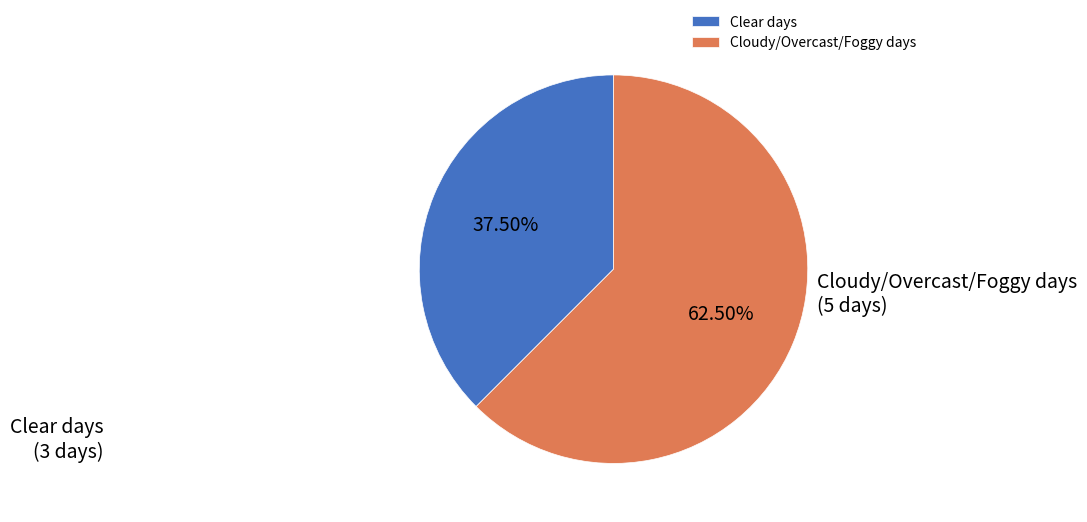

What is the largest slice in the pie chart?

Cloudy/Overcast/Foggy days